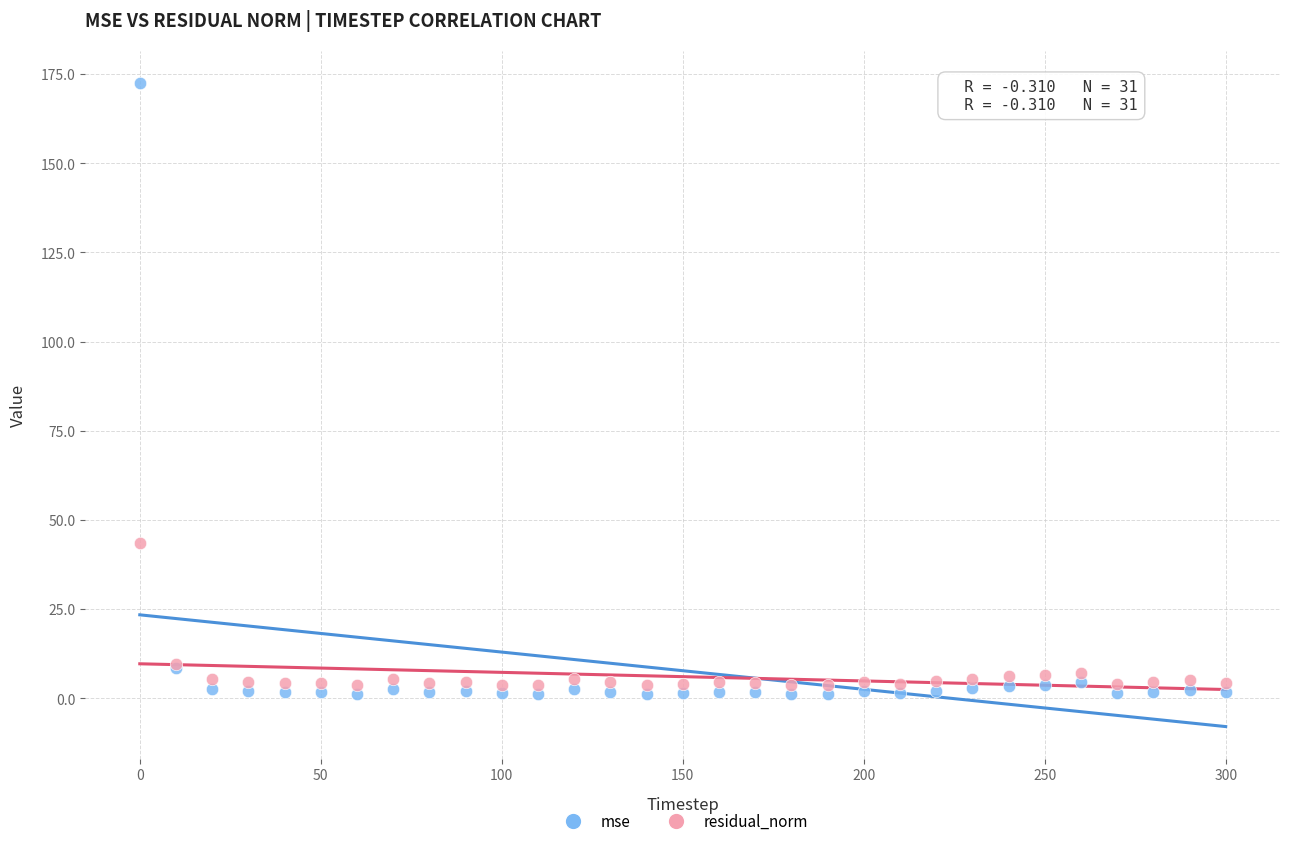

What are all the series names shown in the legend?

mse, residual_norm